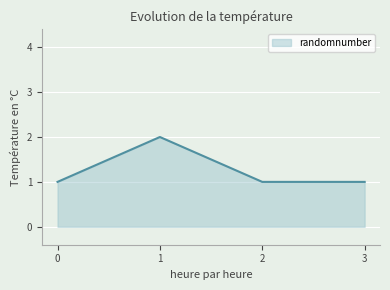

Where is the first local maximum?

1